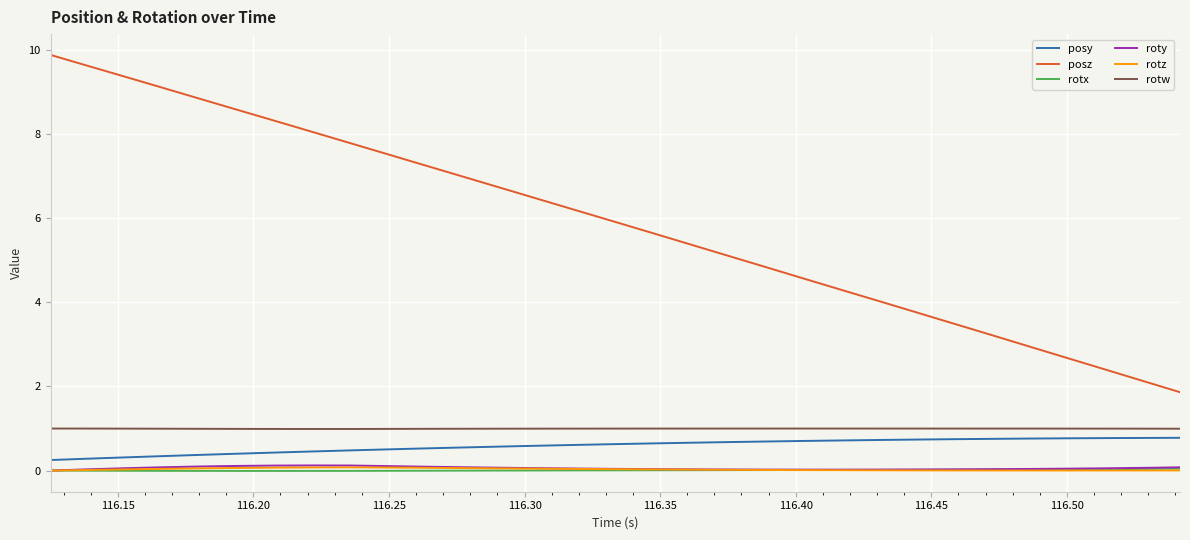

True or false: posz and rotw intersect in this chart.

False